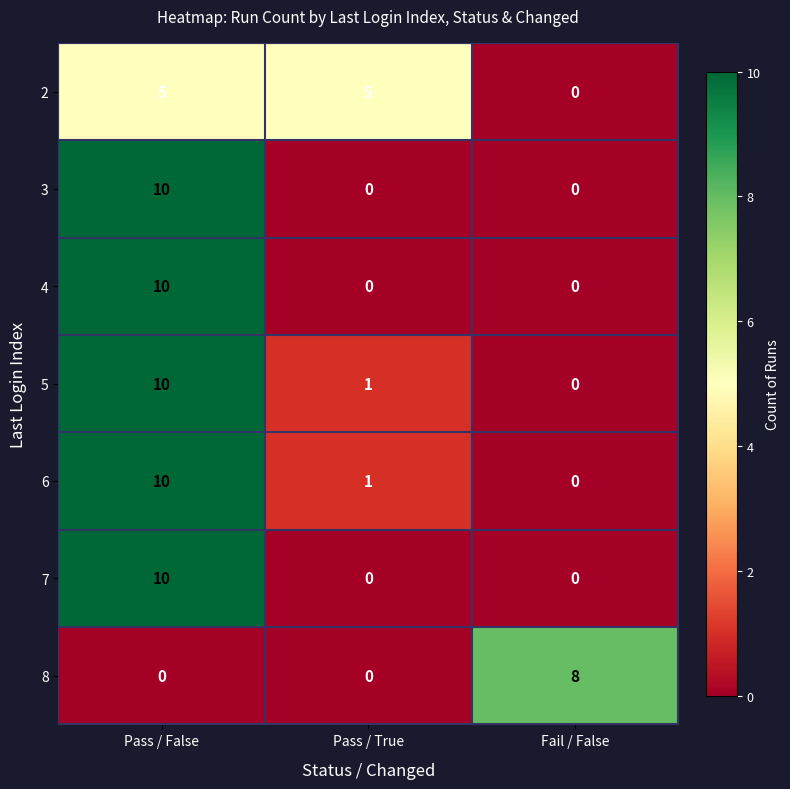

What is the difference between the highest and lowest values at Pass / True?

5